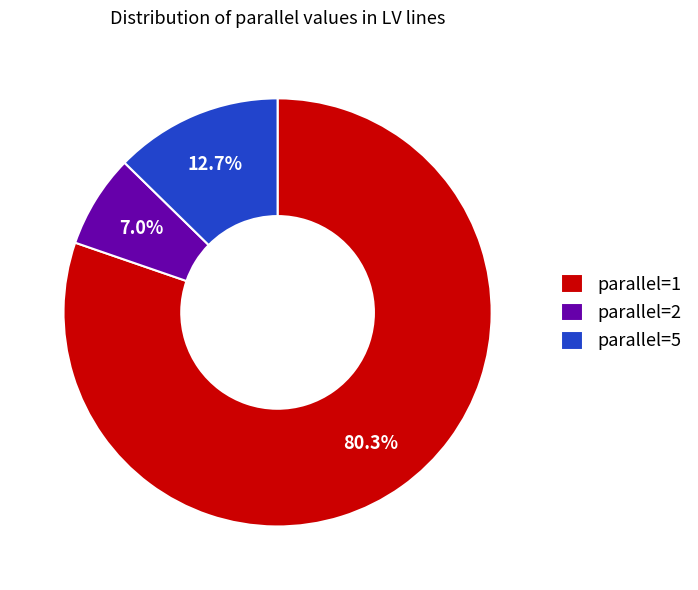

To the nearest percent, what is the difference between the largest and smallest slice percentages?

73%